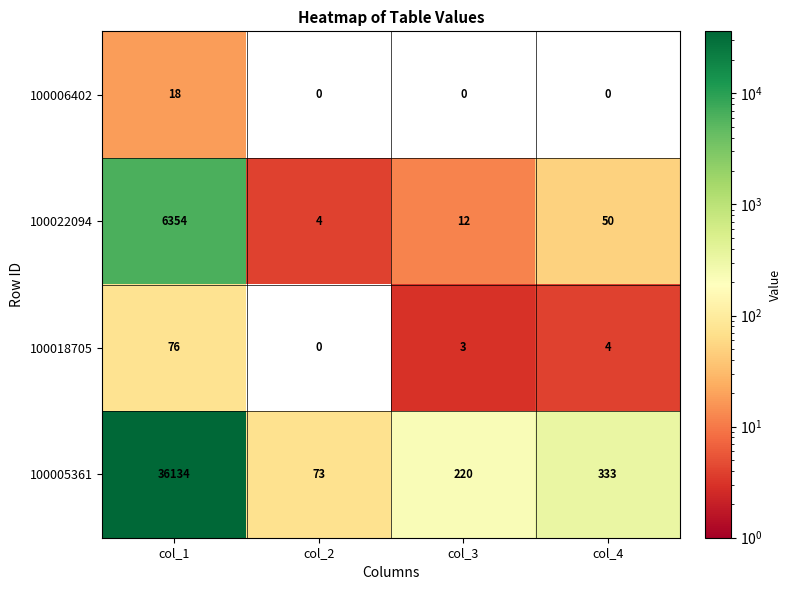

Is it true that 100018705 equals 0 at col_2?

True